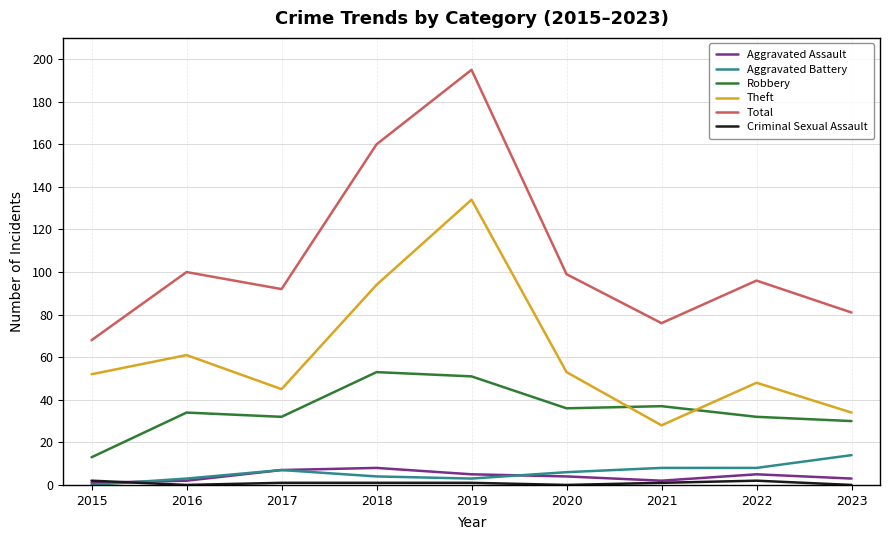

How many interior local valleys does the Total series have?

2